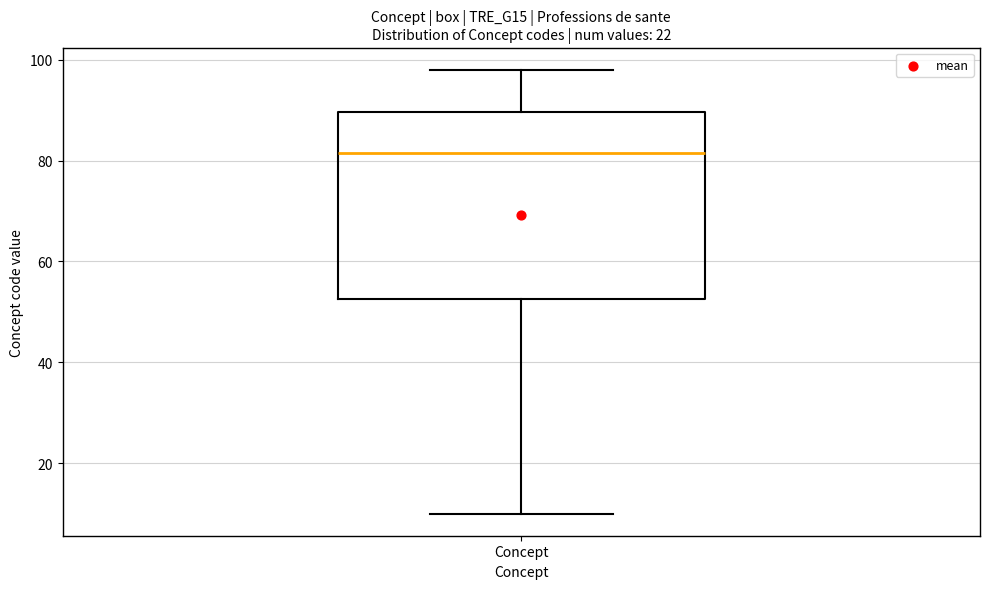

Read this box plot against the y-axis: the position of the median line, the range covered by the box, and the ends of both whiskers. The values are not printed on the chart, so give them approximately, as read against the axis.

median 82, box 52 to 90, whiskers 10 to 98